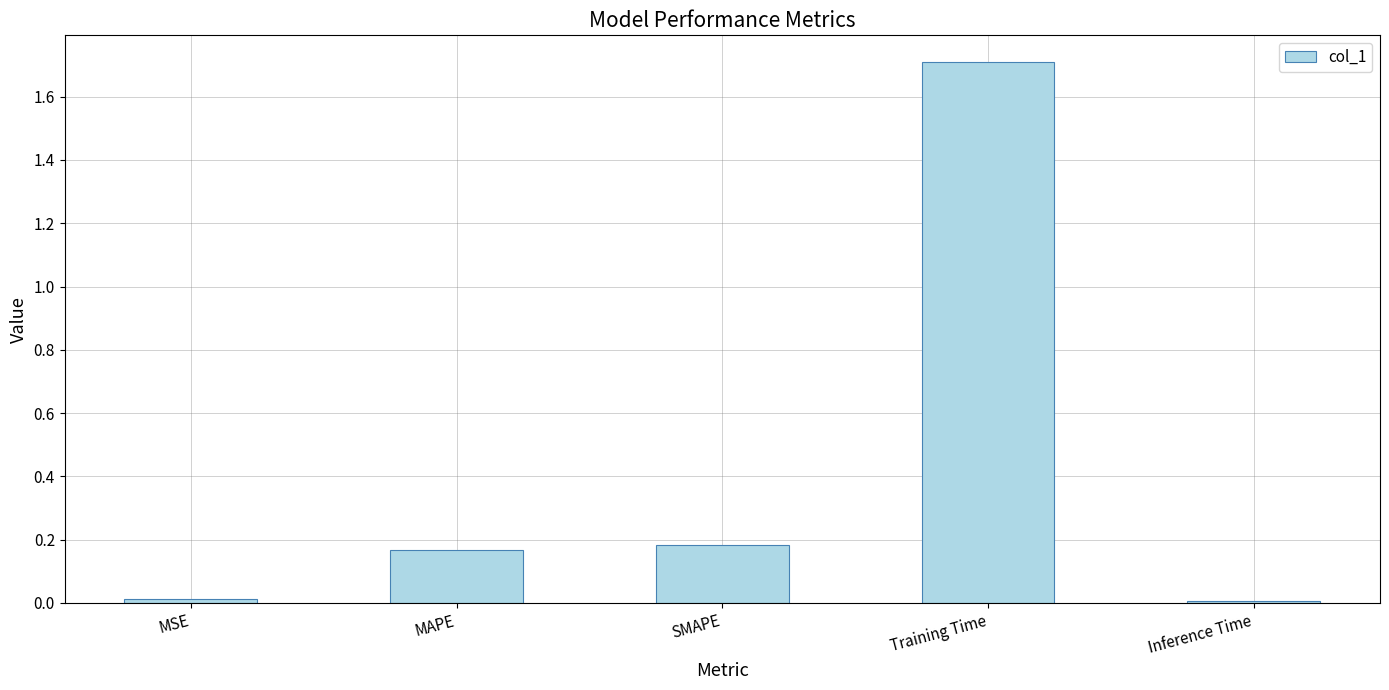

True or false: the data shows 0.2 at SMAPE.

True